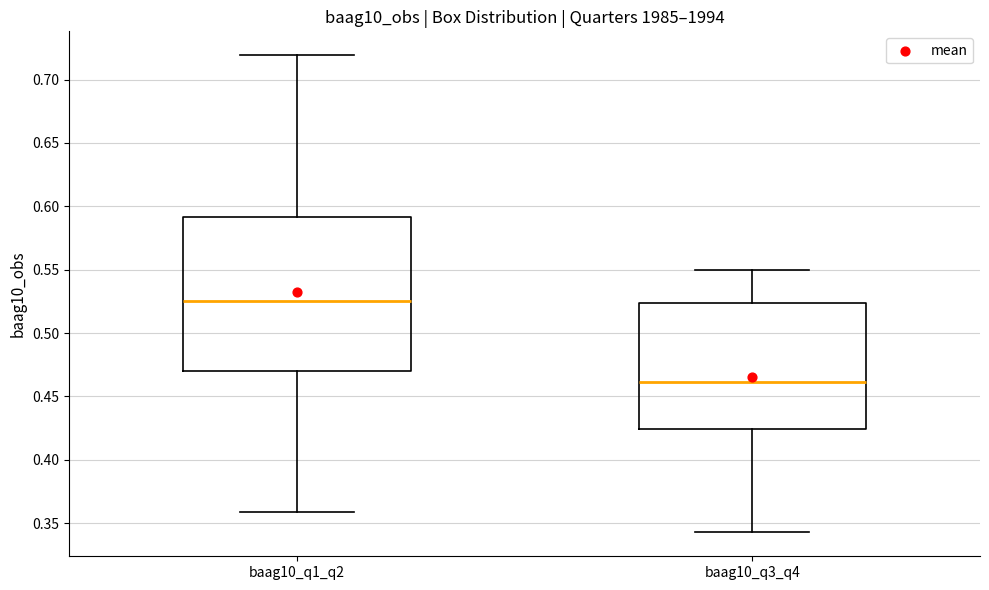

Reading left to right, transcribe this box plot: for each box, give where its median line is, the range the box spans, and where its two whiskers end, as read against the y-axis. The values are not printed on the chart, so give them approximately, as read against the axis.

baag10_q1_q2: median 0.525, box 0.470 to 0.590, whiskers 0.360 to 0.720
baag10_q3_q4: median 0.460, box 0.425 to 0.525, whiskers 0.345 to 0.550